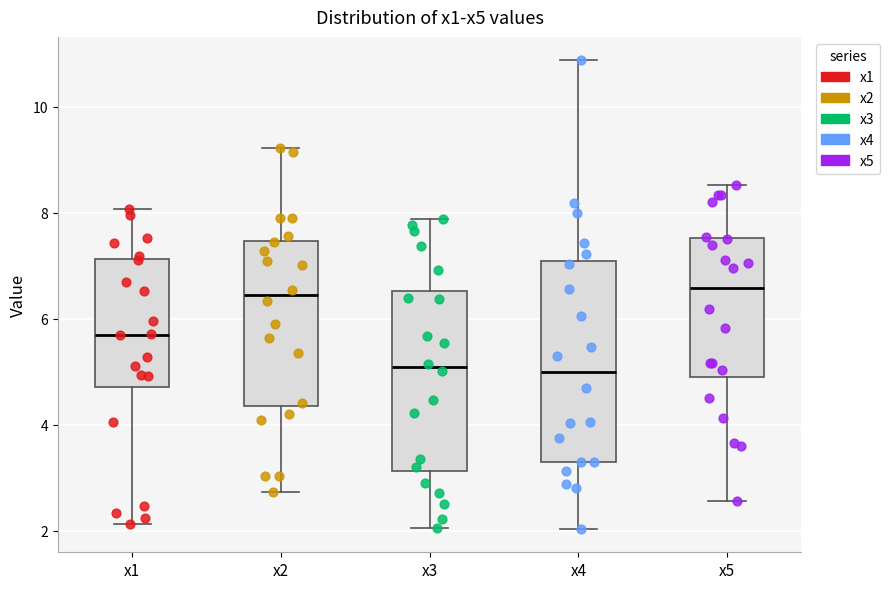

Reading left to right, read every box against the y-axis: the position of its median line, the range the box covers, and the ends of its whiskers. The values are not printed on the chart, so give them approximately, as read against the axis.

x1: median 5.8, box 4.8 to 7.2, whiskers 2.2 to 8.0
x2: median 6.4, box 4.4 to 7.4, whiskers 2.8 to 9.2
x3: median 5.0, box 3.2 to 6.6, whiskers 2.0 to 7.8
x4: median 5.0, box 3.2 to 7.0, whiskers 2.0 to 10.8
x5: median 6.6, box 5.0 to 7.6, whiskers 2.6 to 8.6